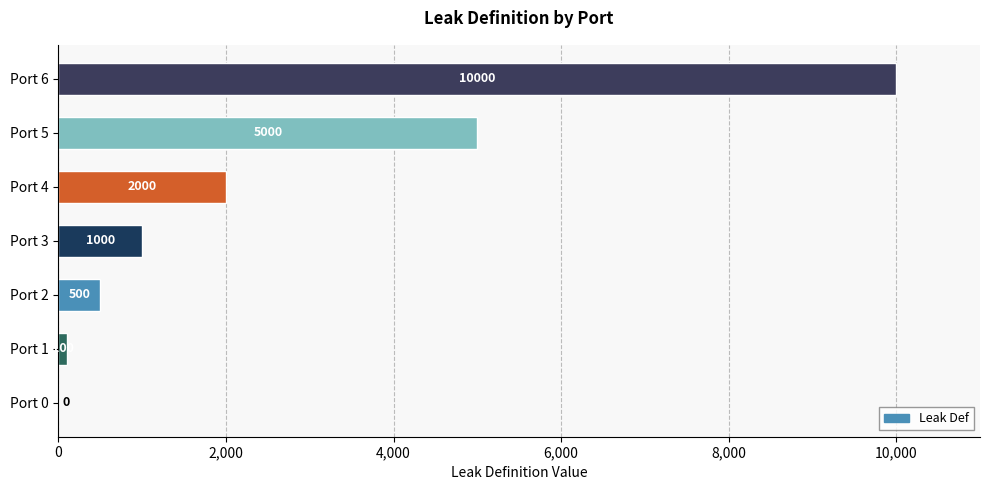

What is the maximum value shown in the chart?

10000